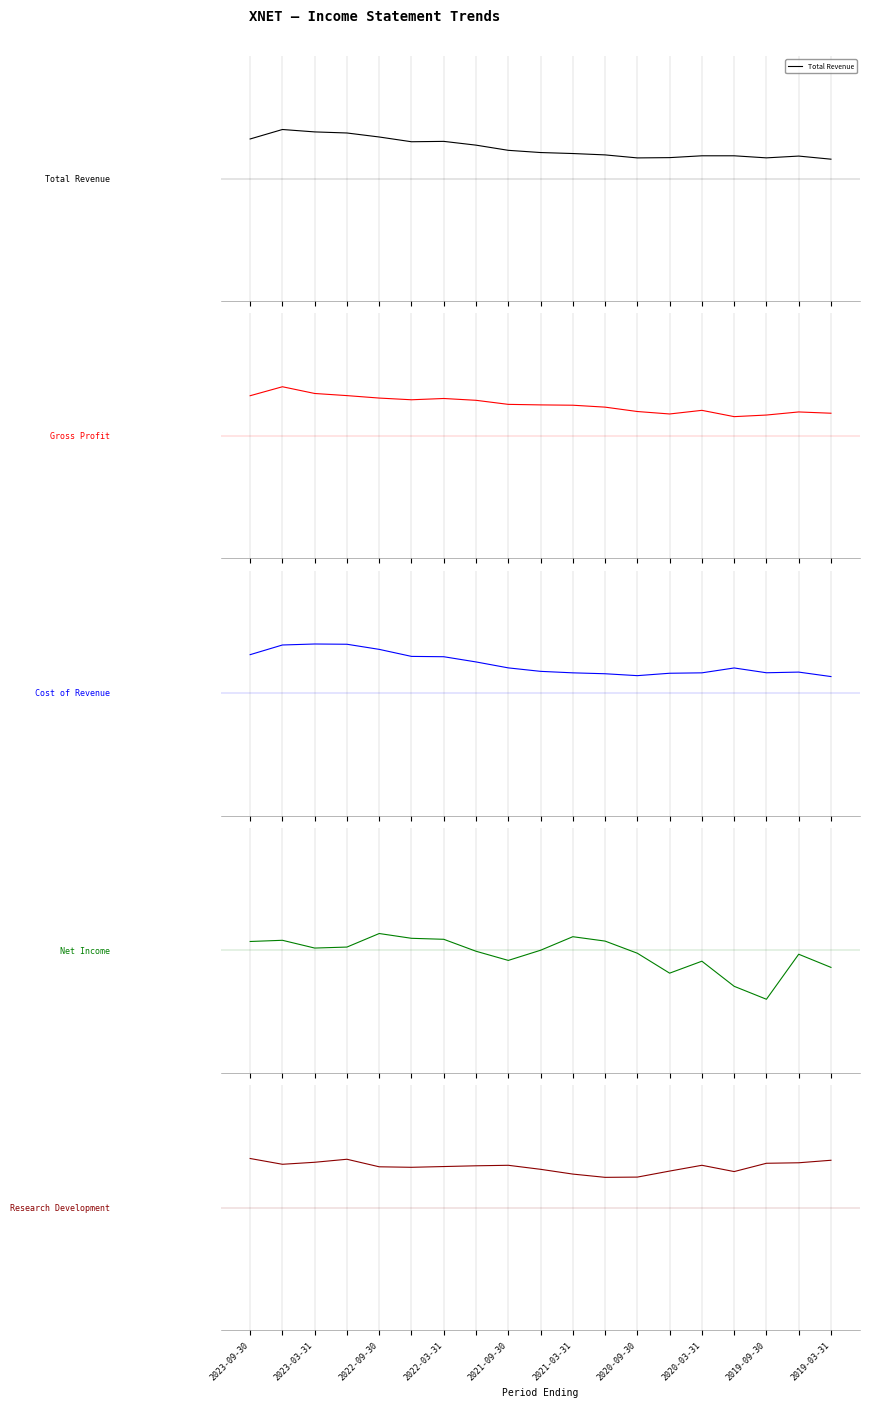

The value of Net Income at 2021-09-30 is -0.3. True or false?

False